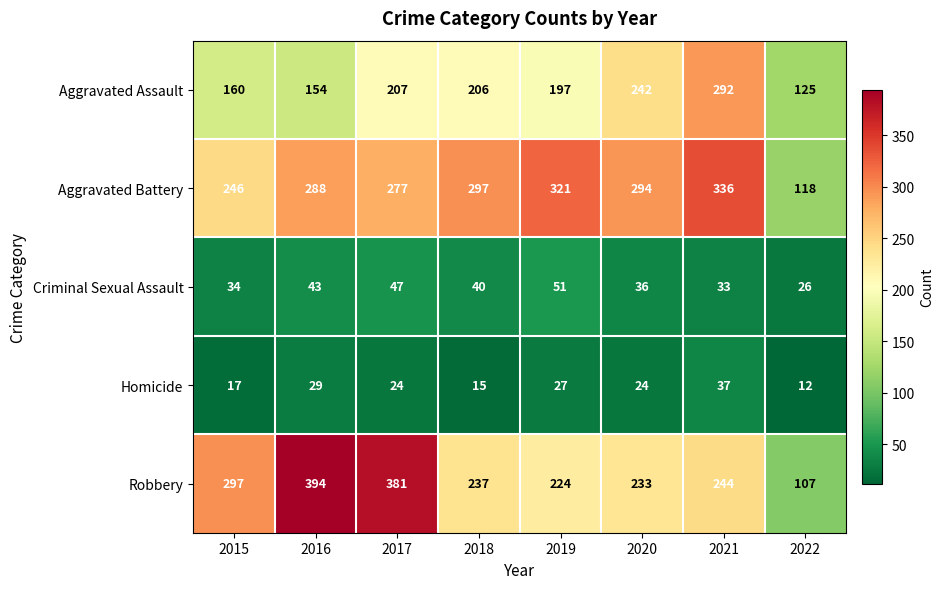

How many distinct data groups are displayed?

5